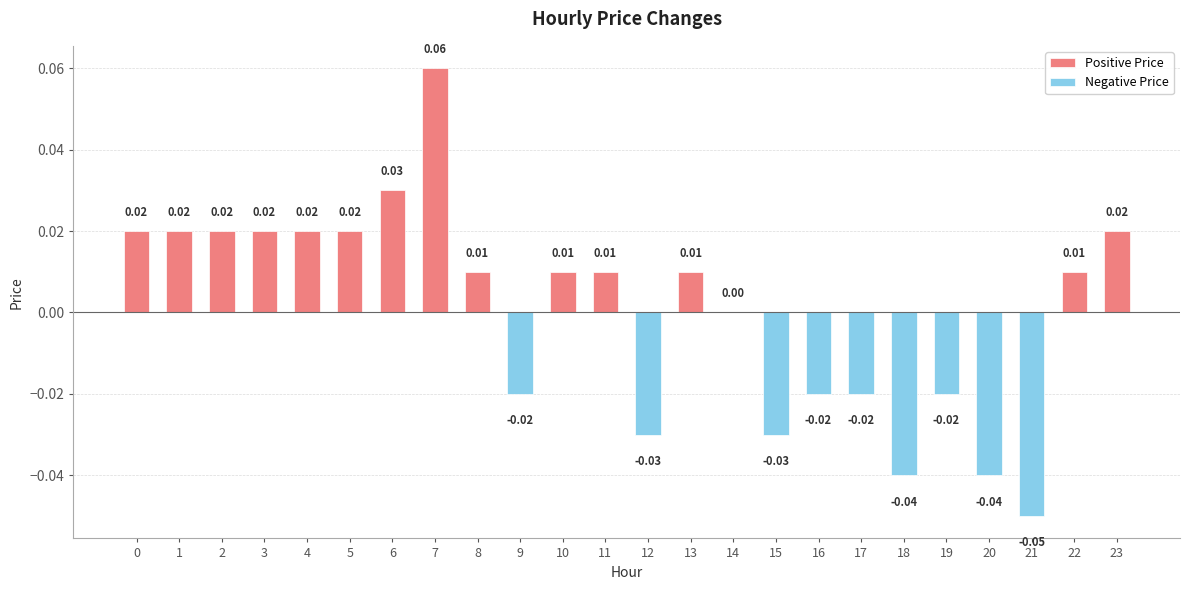

Does the chart contain any negative values?

Yes